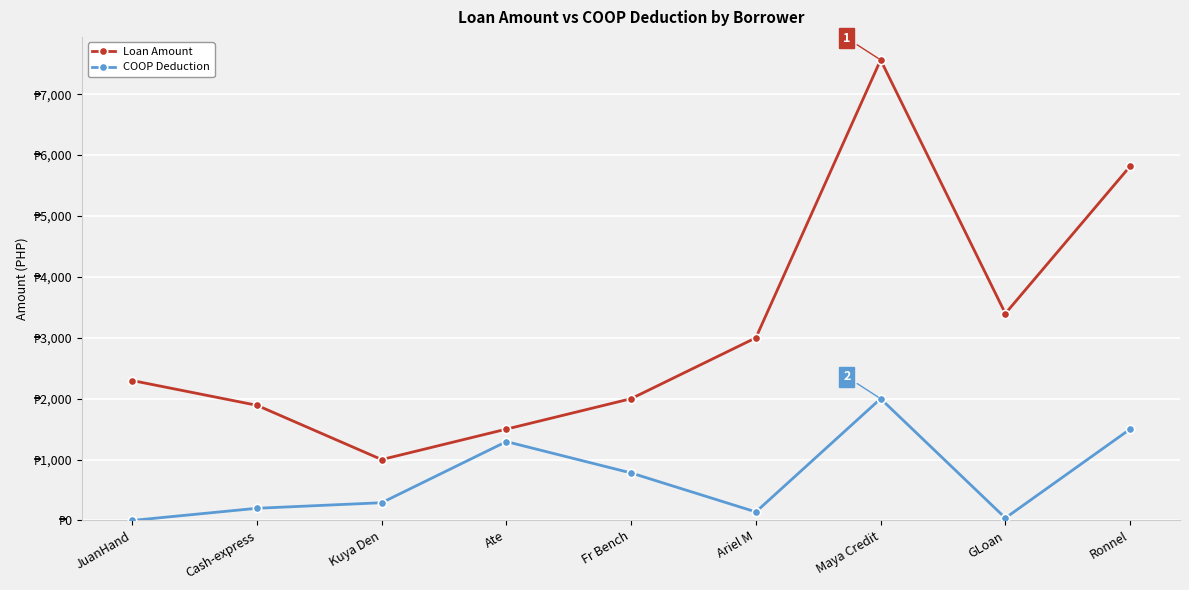

What position from the left is Kuya Den?

3